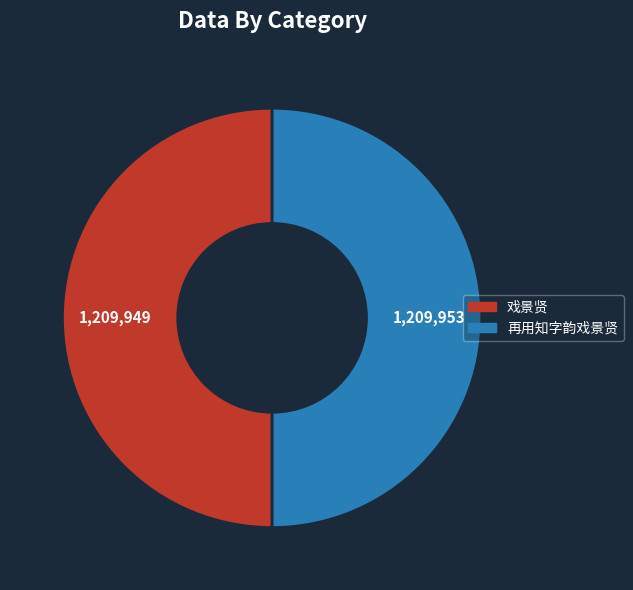

Approximately how many times larger is the value at 再用知字韵戏景贤 compared to 戏景贤?

1.0